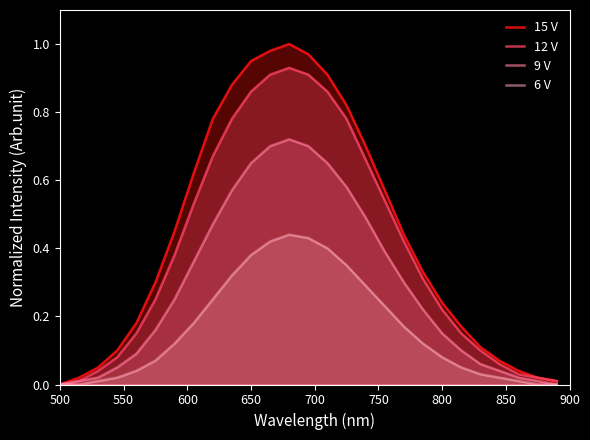

Which series has the widest spread of values?

15 V